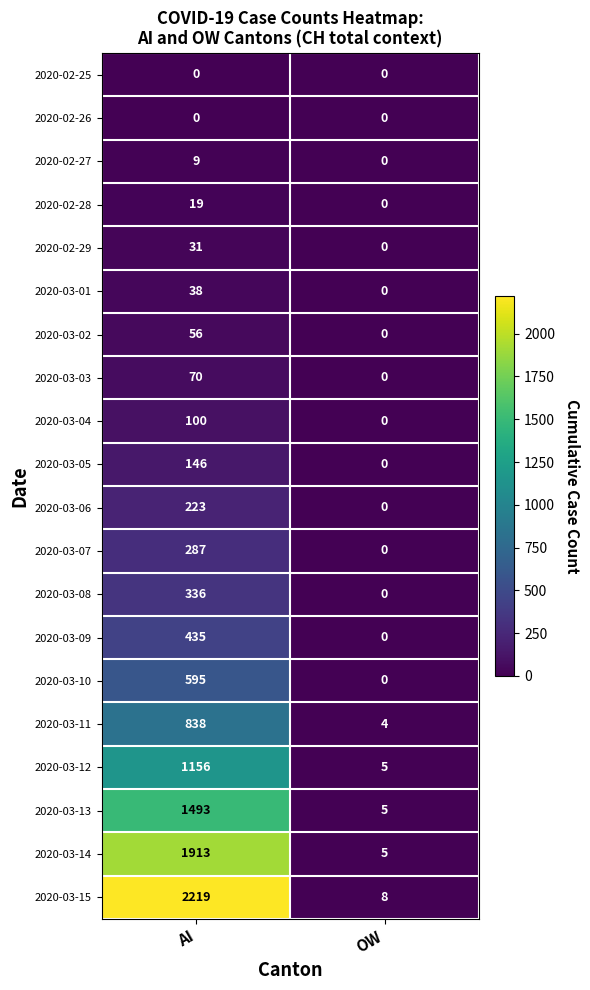

What value does the 2020-02-29 series have at AI, to the nearest 5?

30